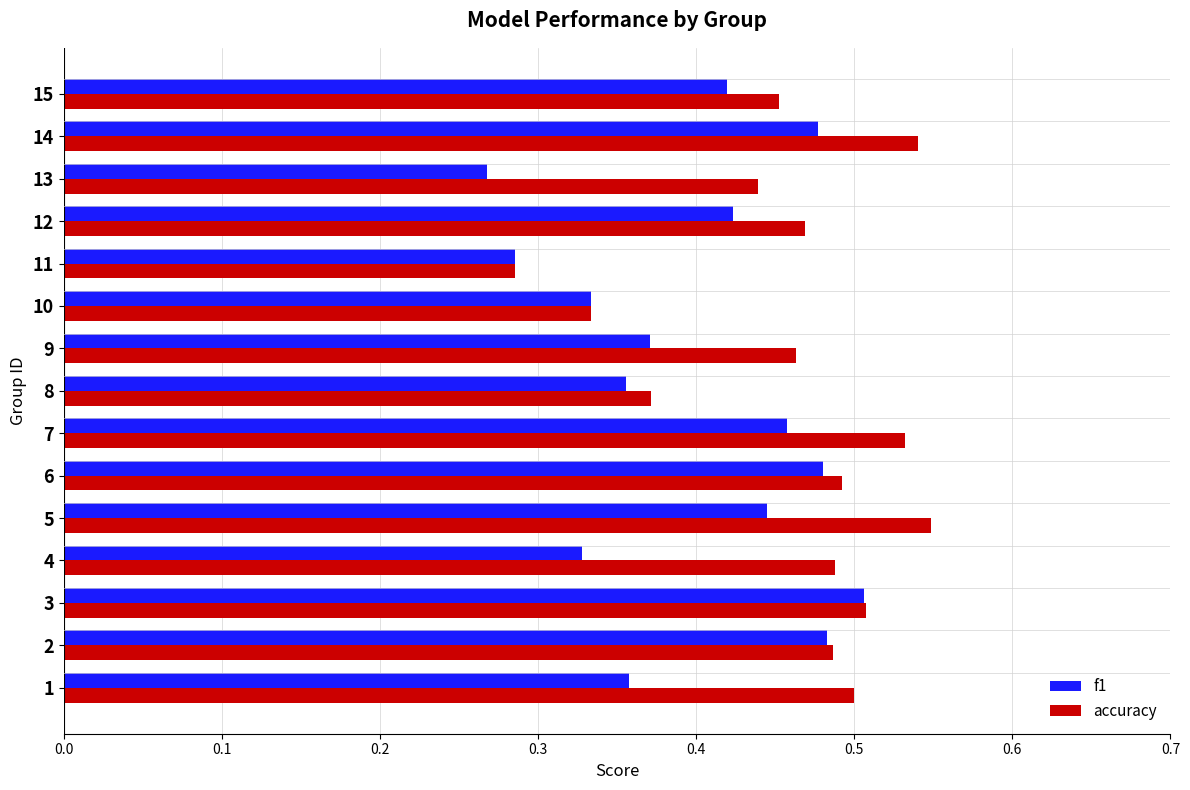

List the series in order of their overall mean, highest first.

accuracy, f1